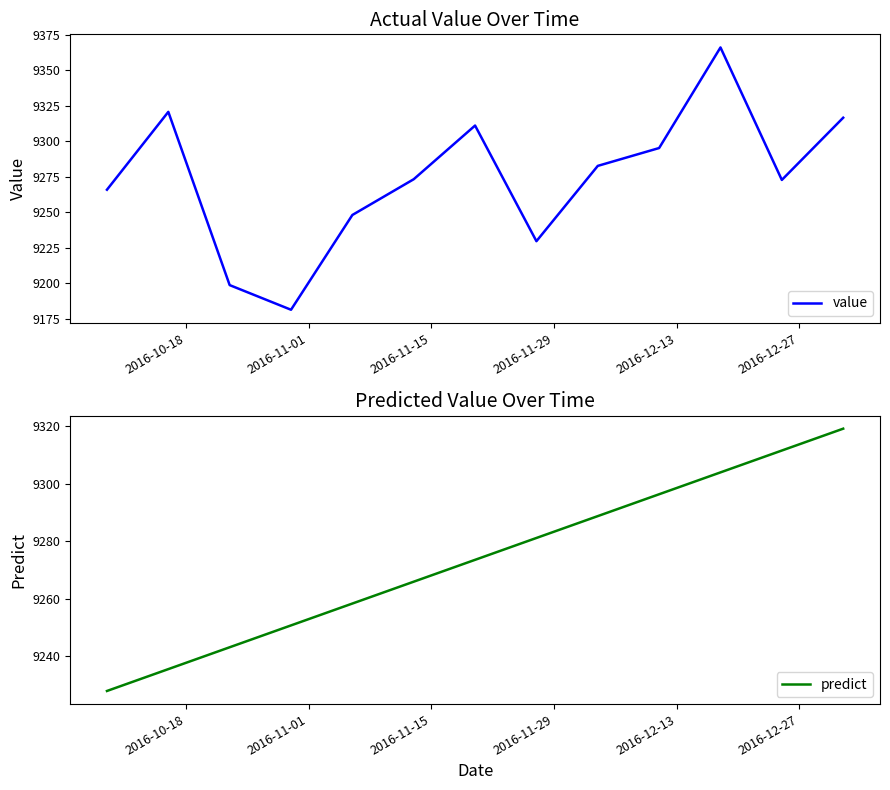

What is the maximum value for value?

9366.1